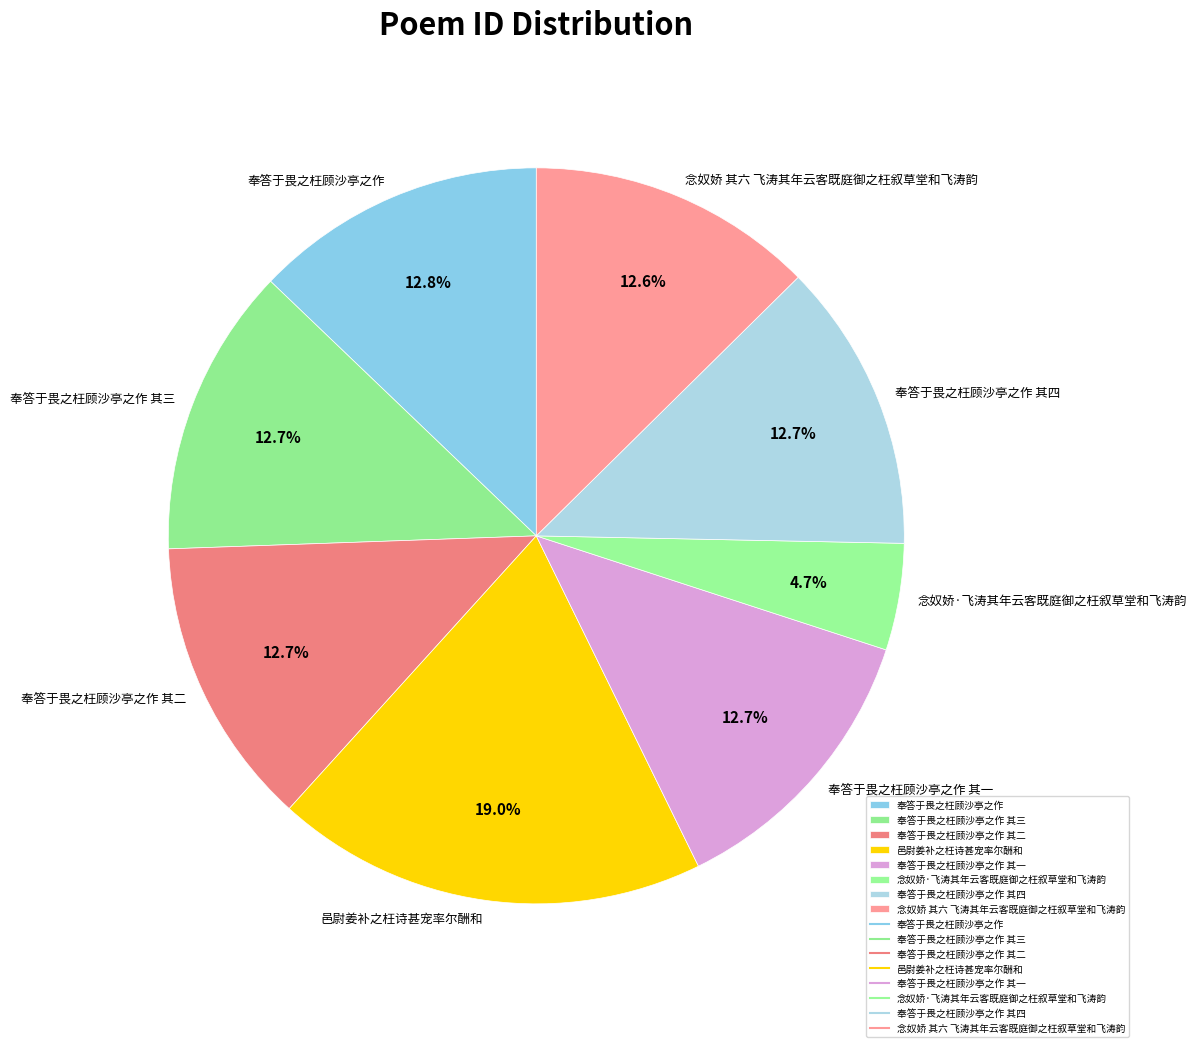

Which has a higher value, 念奴娇·飞涛其年云客既庭御之枉叙草堂和飞涛韵 or 奉答于畏之枉顾沙亭之作 其三?

奉答于畏之枉顾沙亭之作 其三